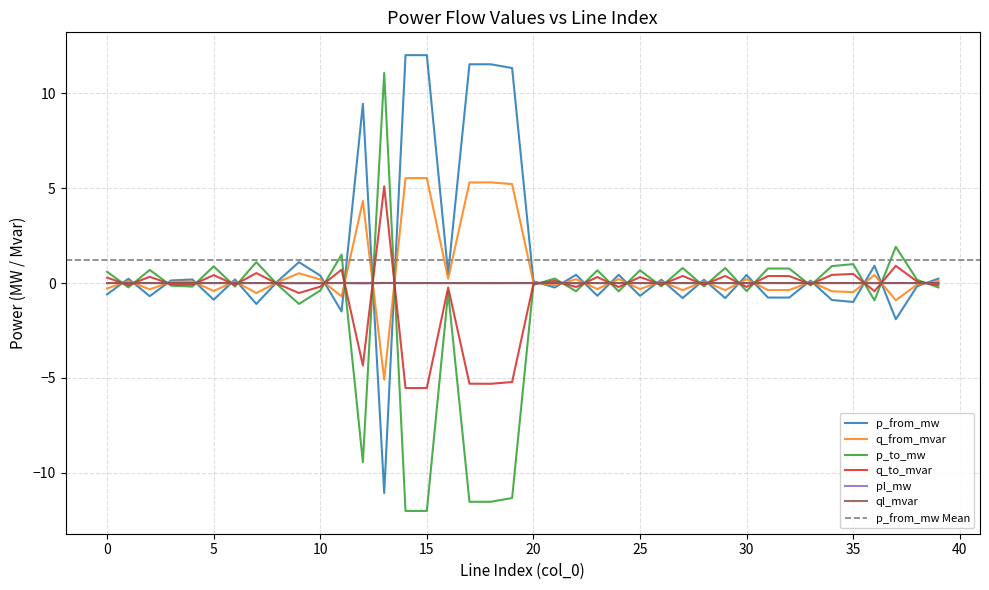

How many negative values does the ql_mvar series have?

38